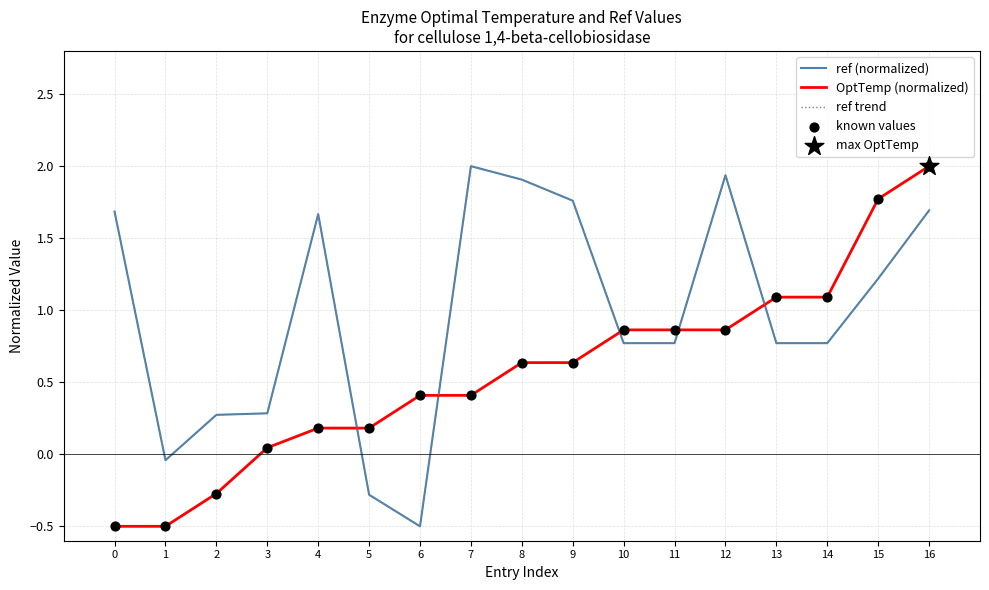

Does the chart have visible grid lines?

Yes